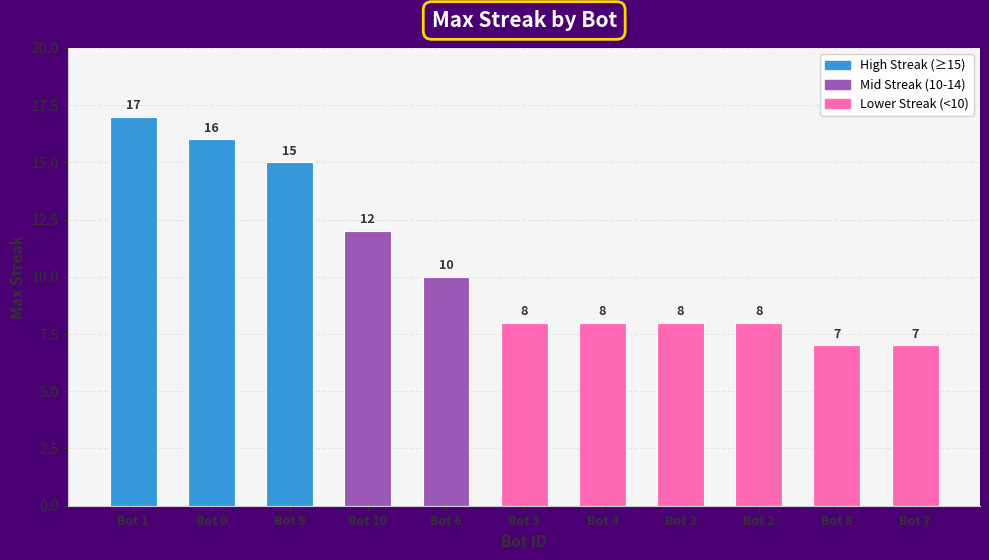

Where does the data first go above 8?

Bot 1